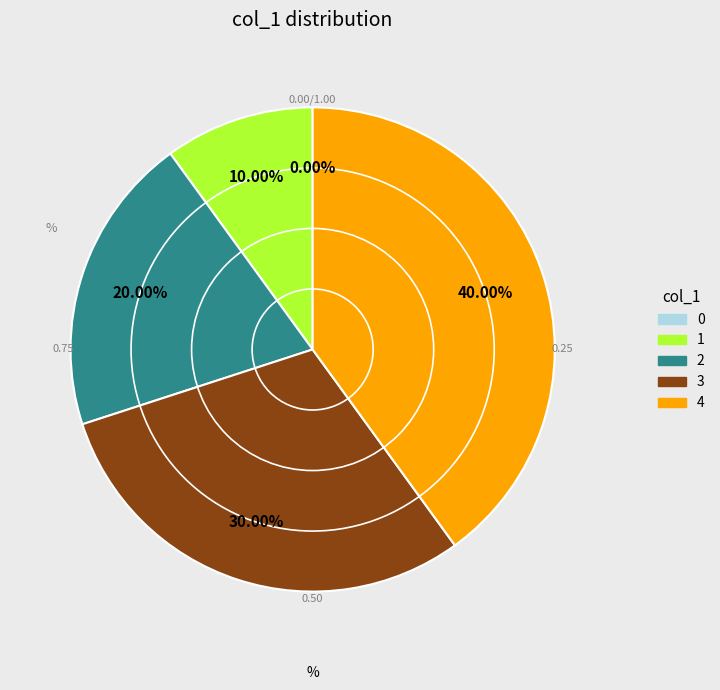

Rank the categories by value from lowest to highest.

0, 1, 2, 3, 4